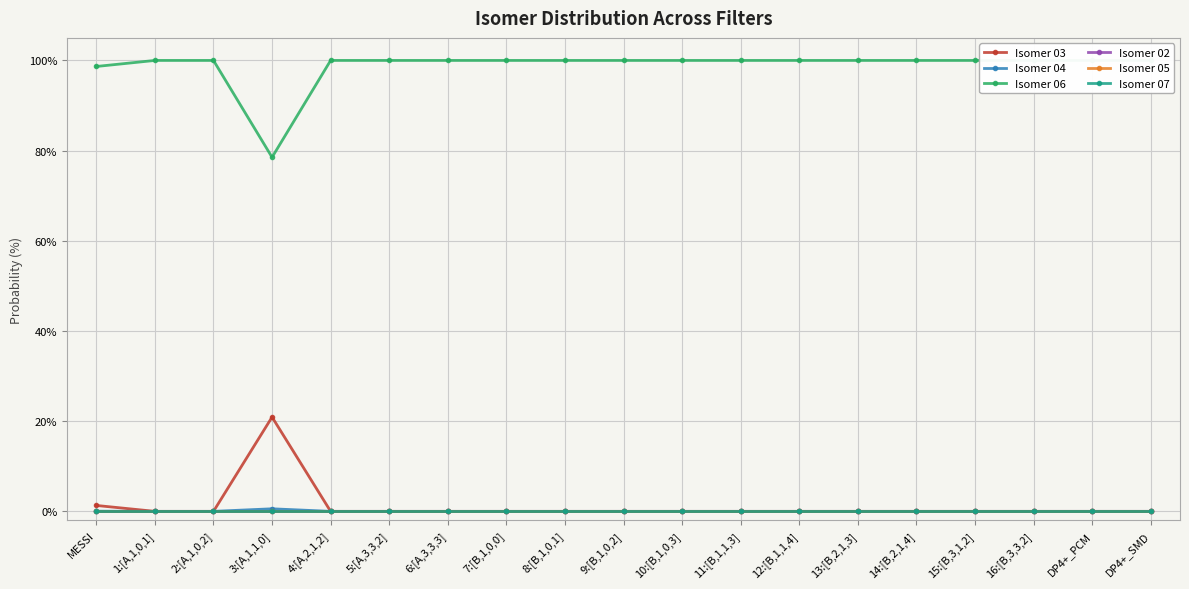

Is the value of Isomer 07 at DP4+_SMD greater than the value of Isomer 04 at 15:[B,3,1,2]?

No